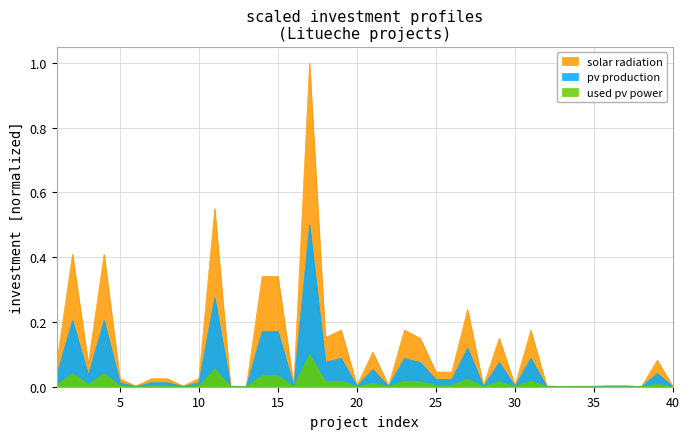

What is the sum of all pv production values?

2.4